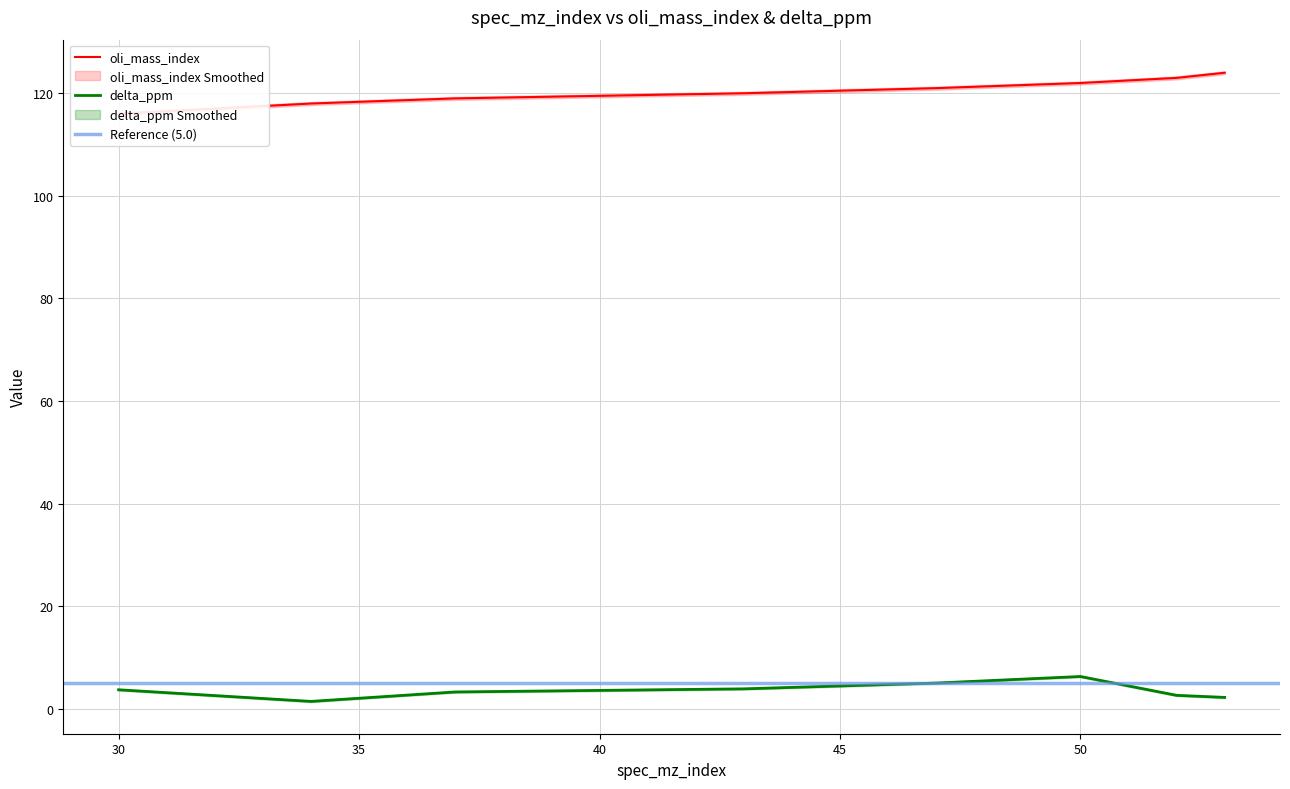

Which has a higher value, 30 or 43?

43